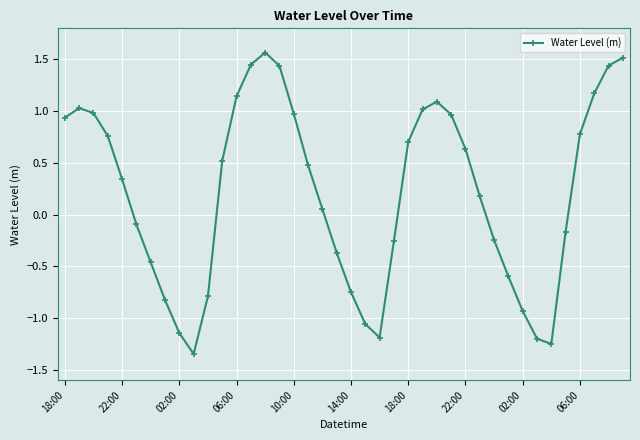

What is the value of the 6th point from the left?

-0.1